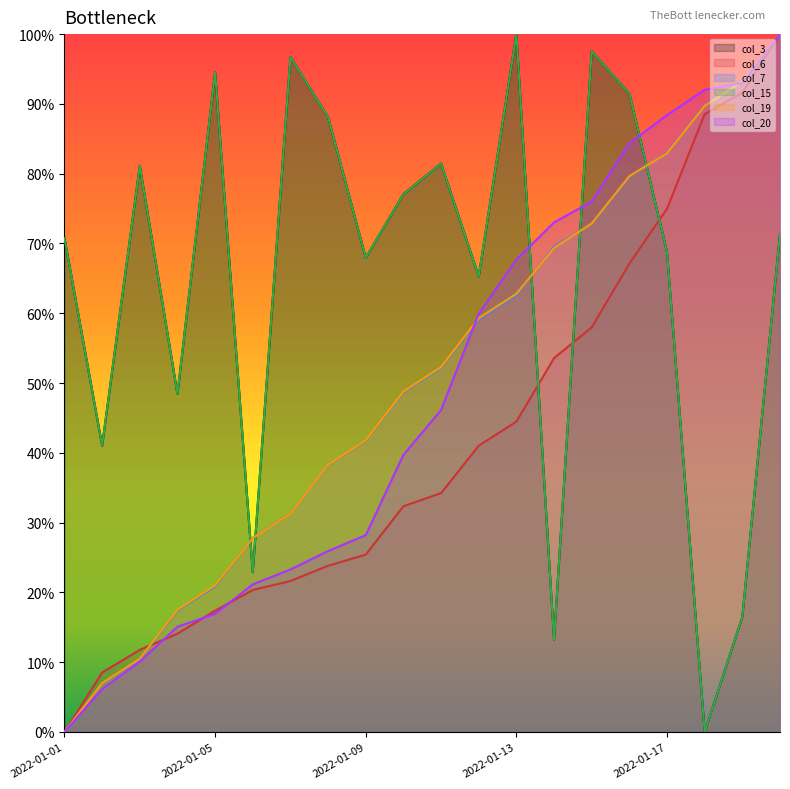

What is the greatest value displayed?

1.0